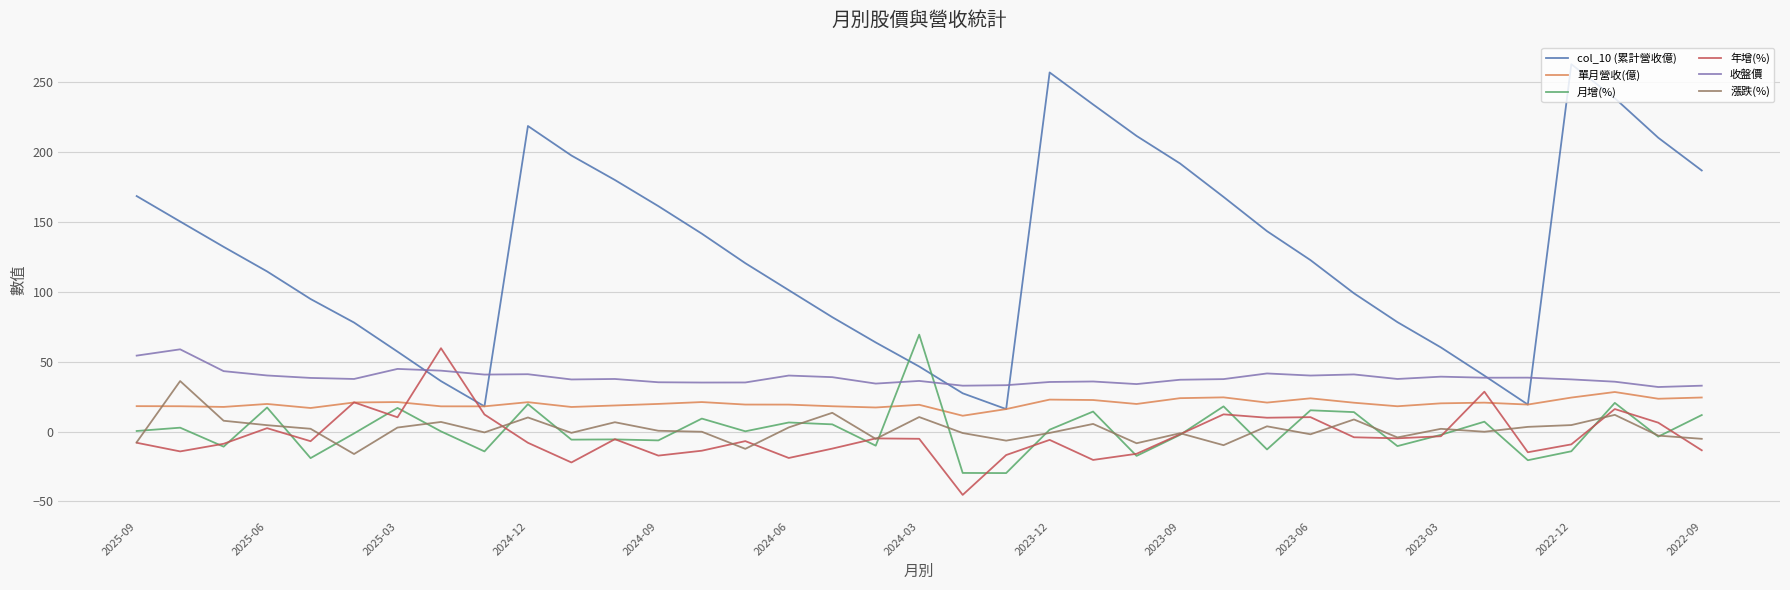

Which series has the widest spread of values?

col_10 (累計營收億)